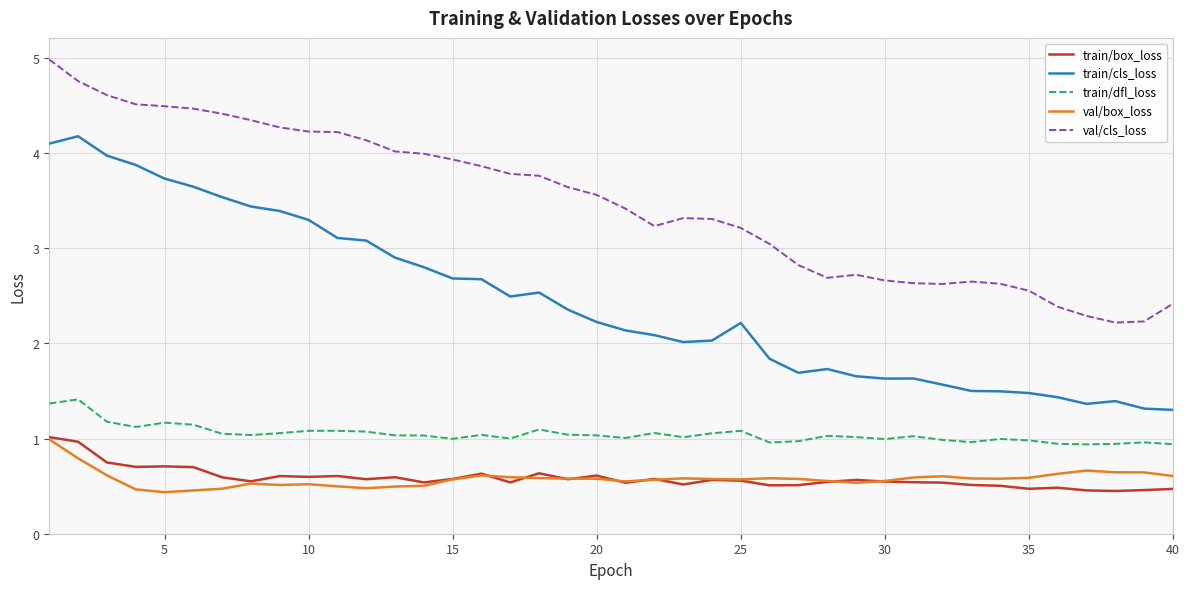

Which series has the widest spread of values?

train/cls_loss